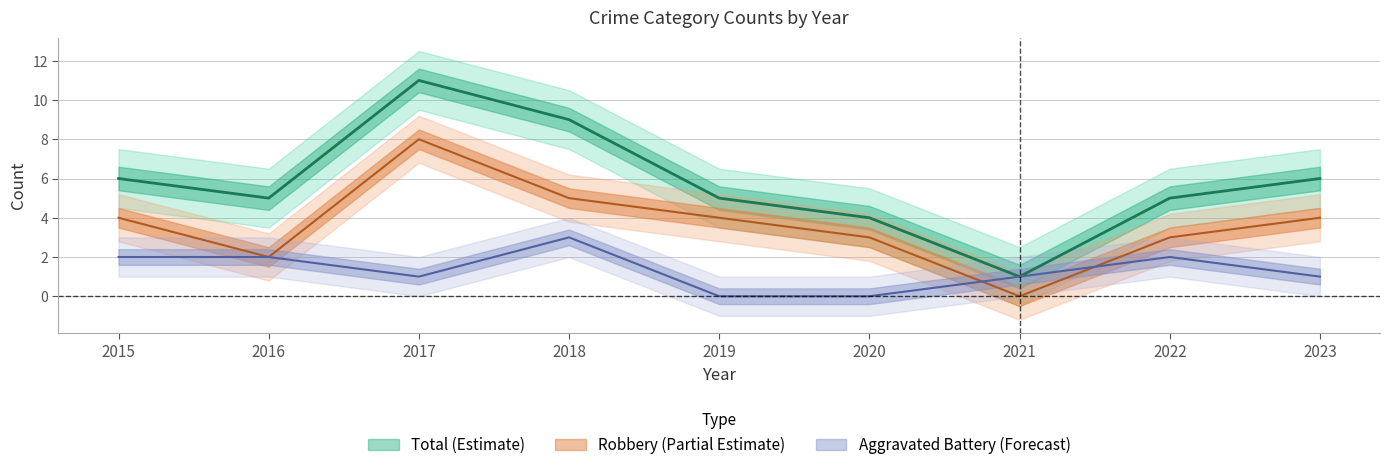

What is the average value of the Total series?

6